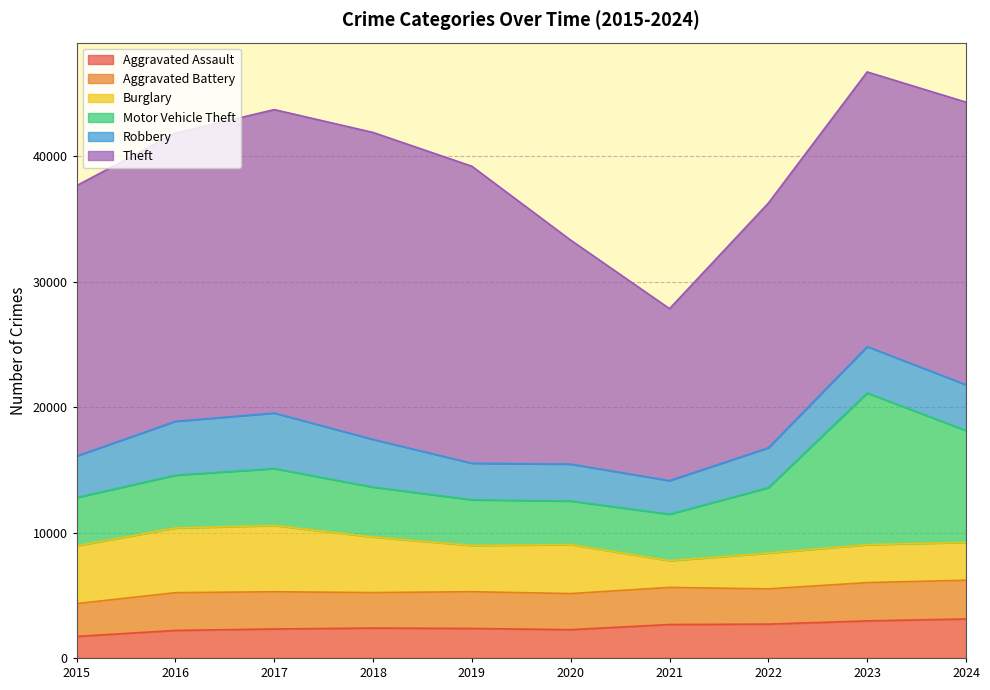

What is the sum of the Theft values at 2021 and 2015?

35271